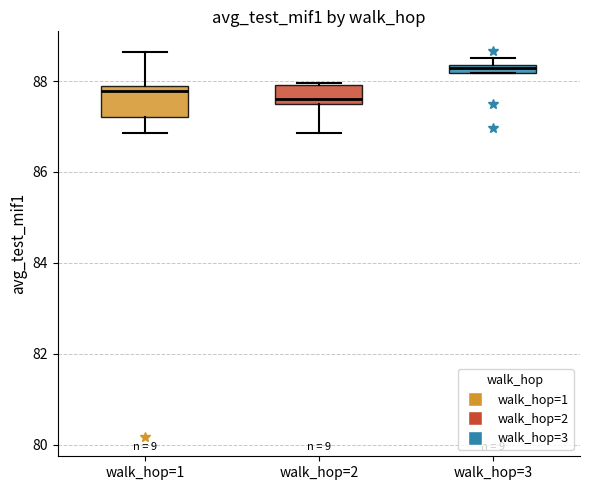

Where is the upper edge of the box for walk_hop=3 on the y-axis? The values are not printed on the chart, so give them approximately, as read against the axis.

88.4